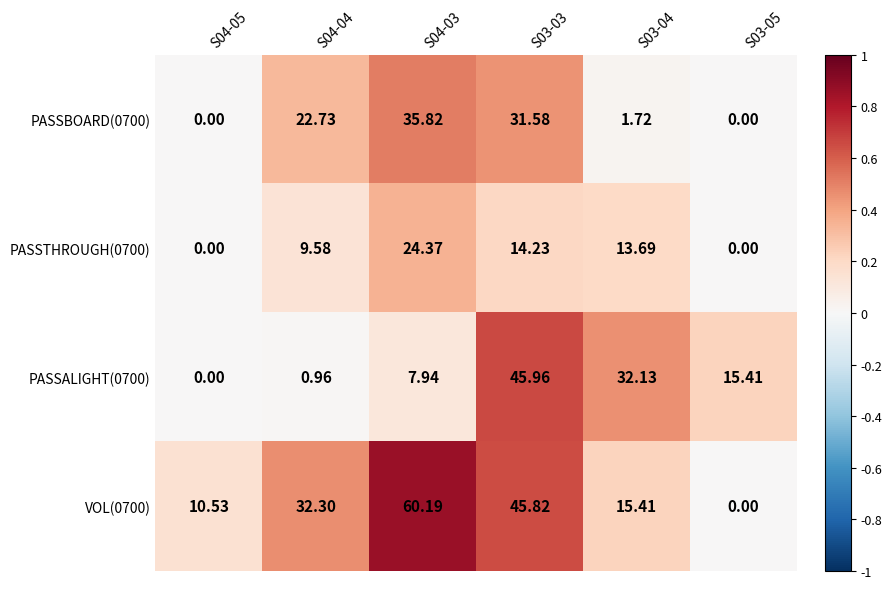

What is the maximum value shown in the chart?

60.2